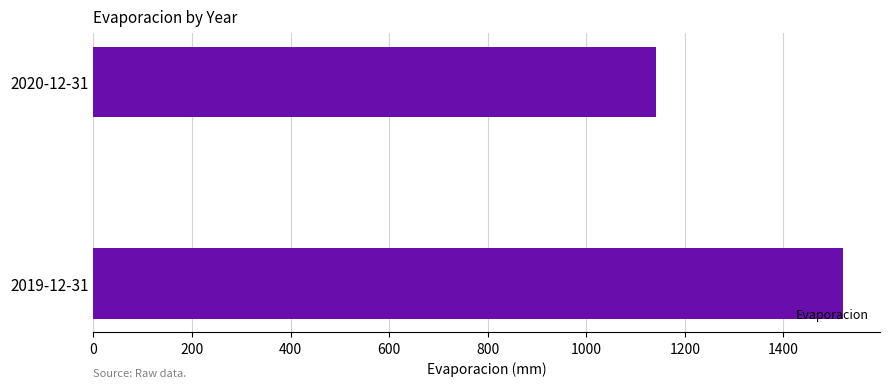

List the labels in order of value, largest first.

2019-12-31, 2020-12-31